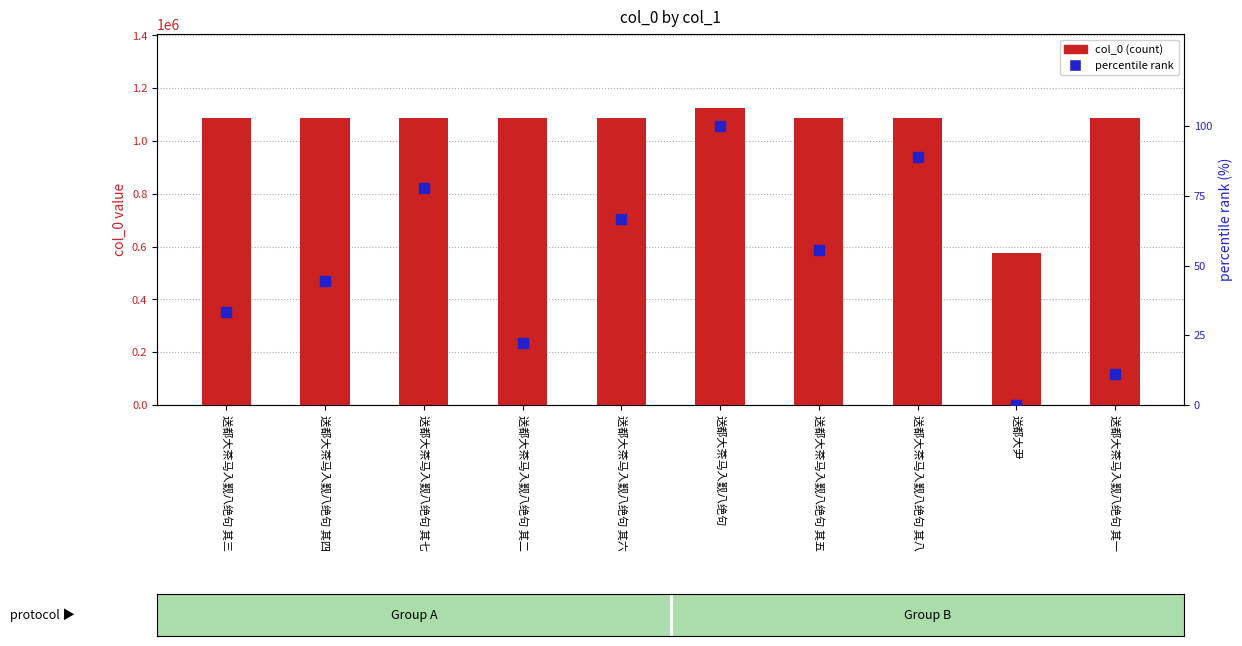

Which series contains the lowest Y value?

percentile rank